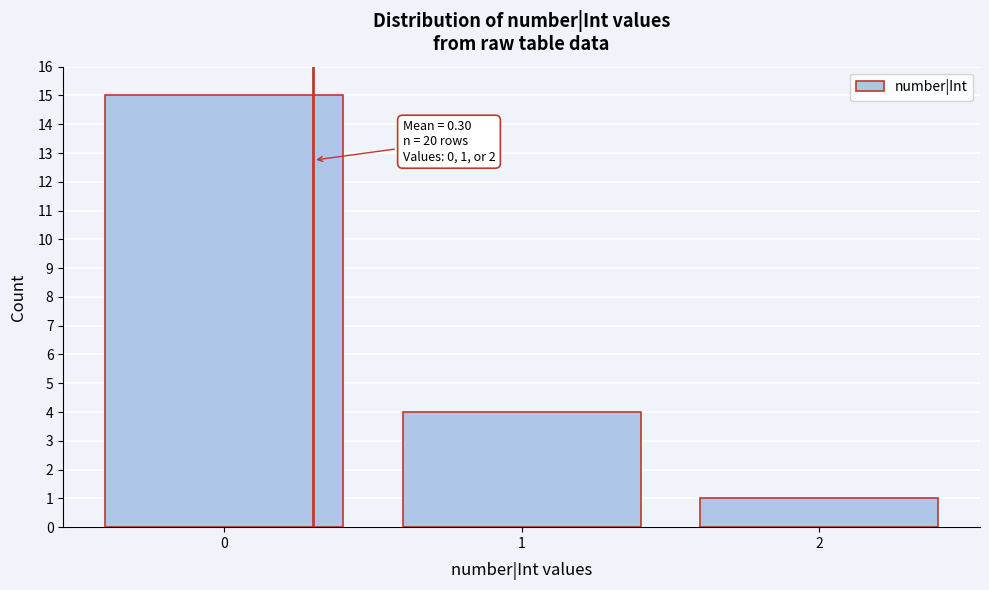

Over which range of the x-axis is the bar tallest?

-0.5 to 0.5